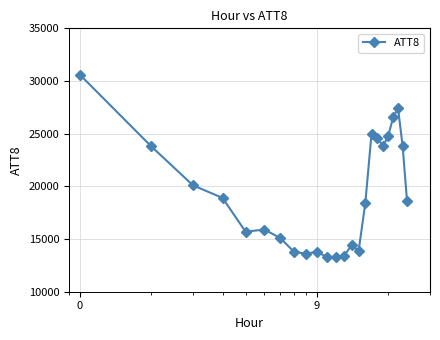

What is the smallest value displayed?

13300